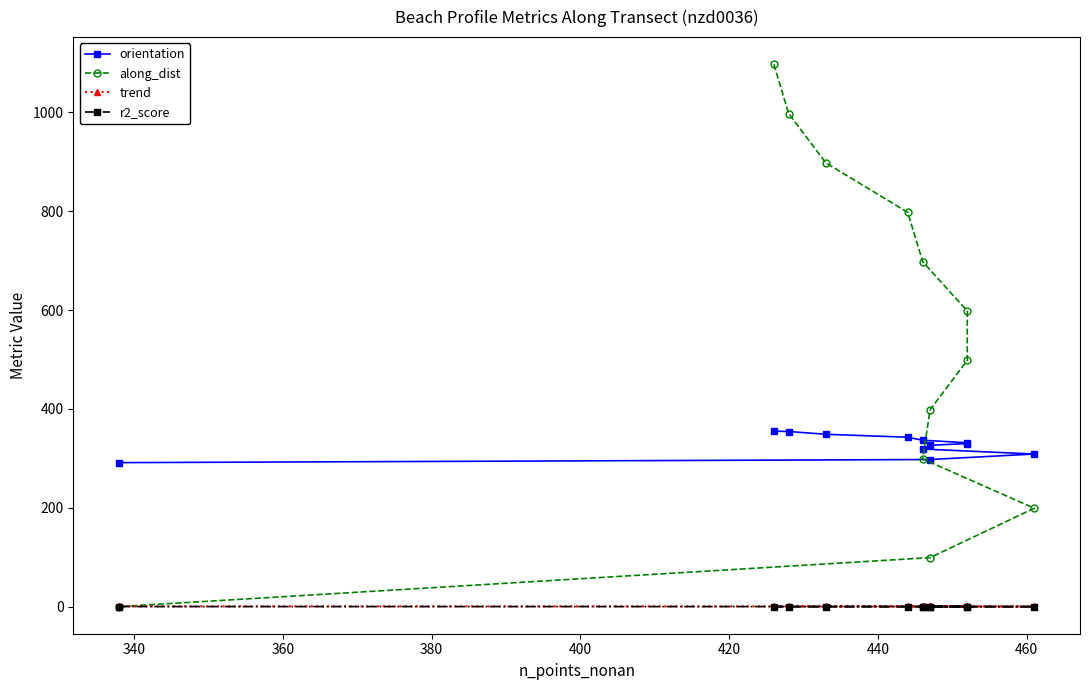

What are all the series names shown in the legend?

orientation, along_dist, trend, r2_score